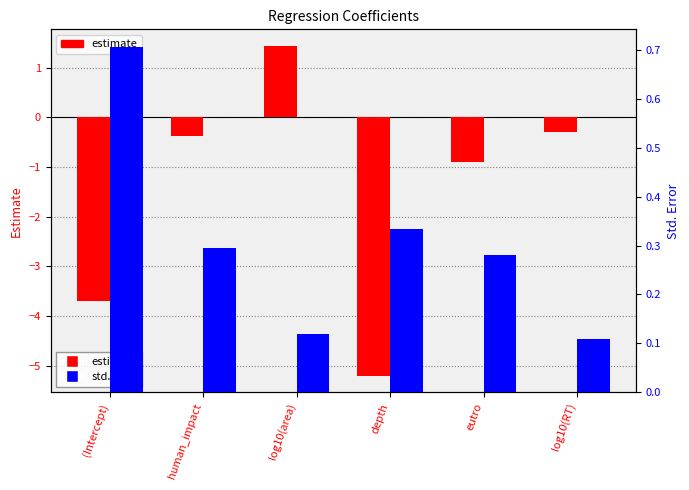

At which category is the sum across all series the highest?

log10(area)